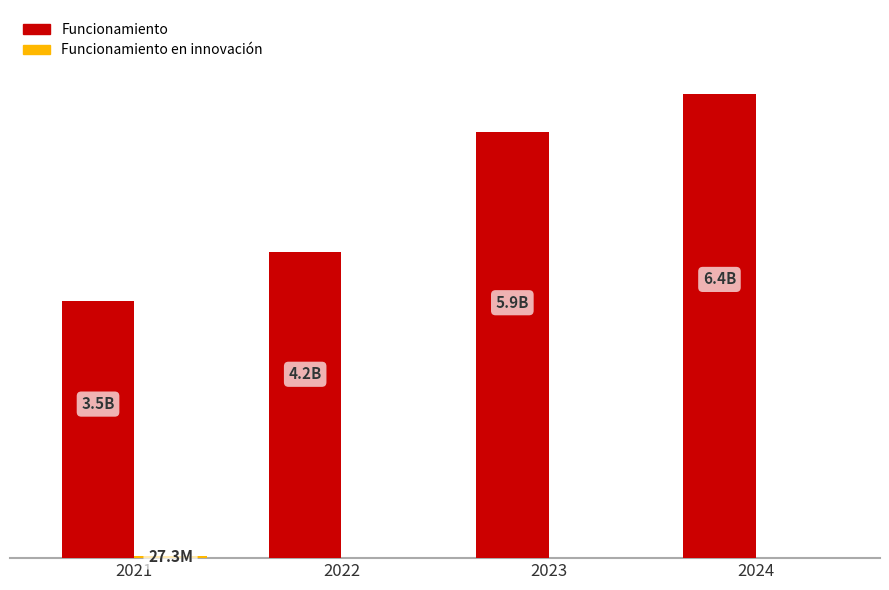

Does the chart contain stacked bars?

No